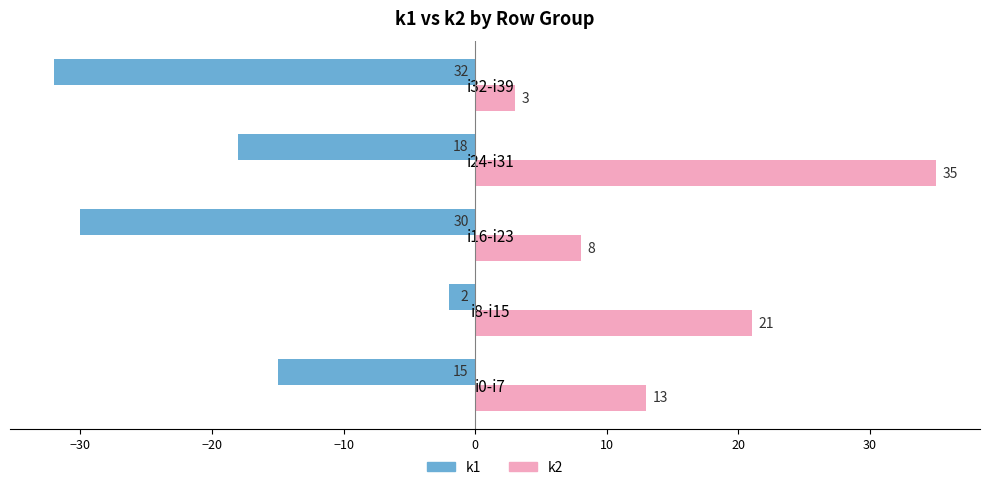

What is the difference between the maximum and minimum values in the k1 series?

30